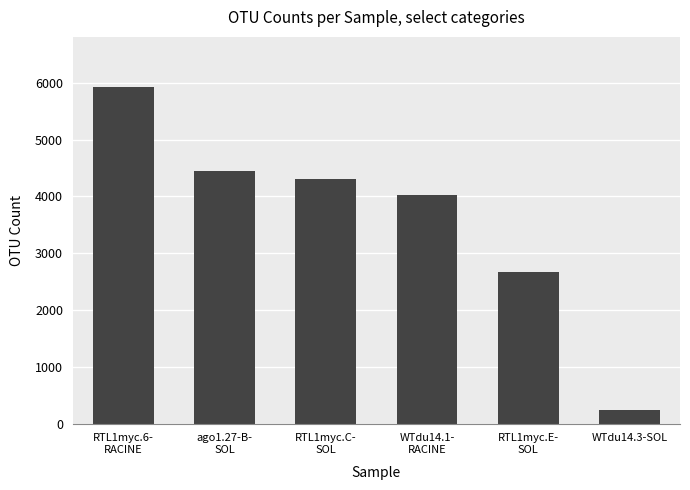

How many values are below 4301?

3